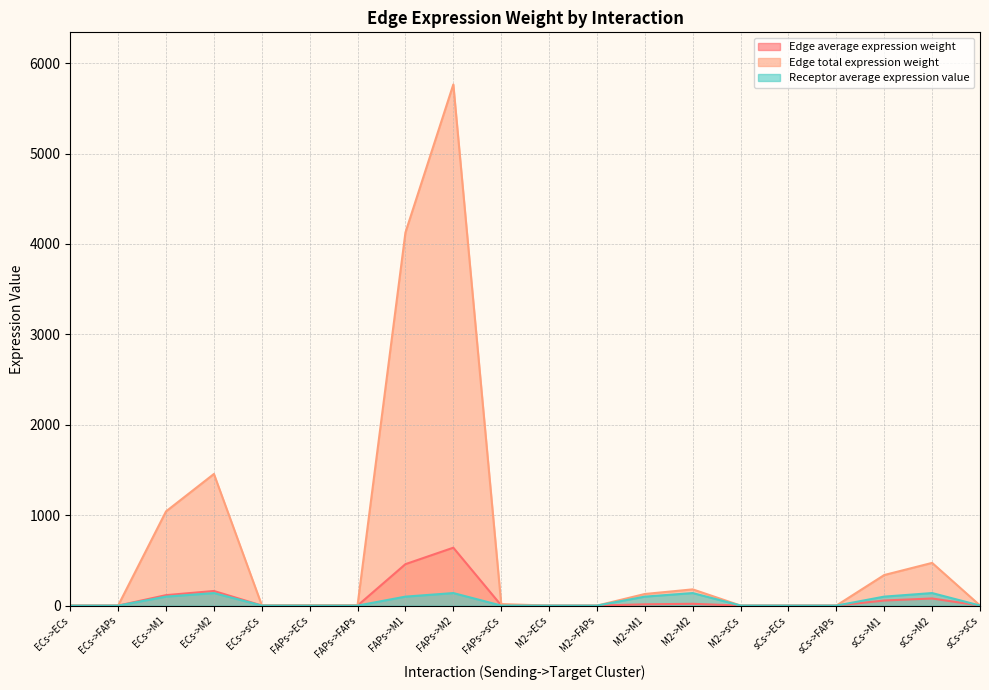

What is the sum of the Edge total expression weight values at ECs->sCs and M2->sCs?

4.8